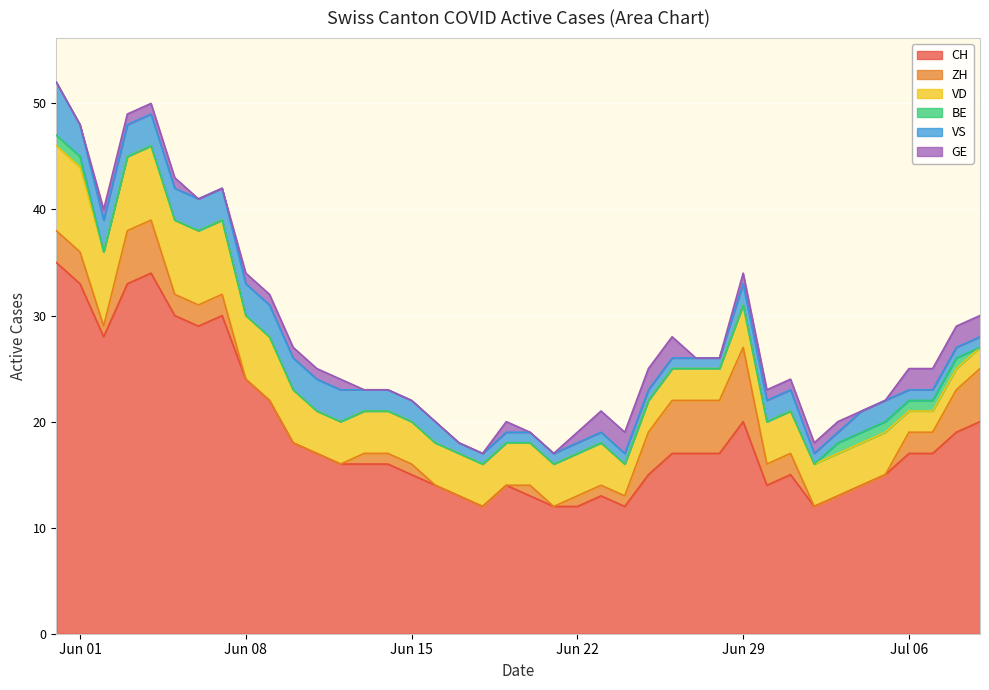

True or false: VS has more than 0 points higher than both neighbors.

False